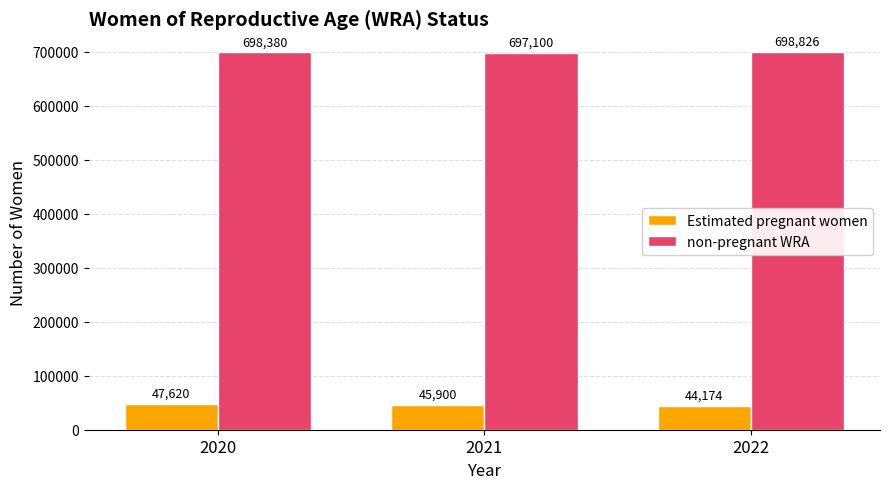

The Estimated pregnant women series shows 44174.0 at 2022. True or false?

True